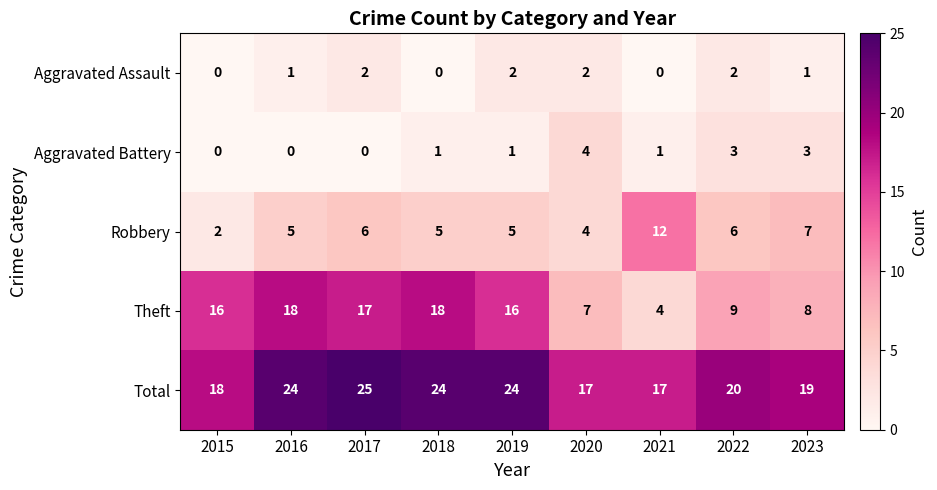

What is the spread (max minus min) of values at 2016?

24